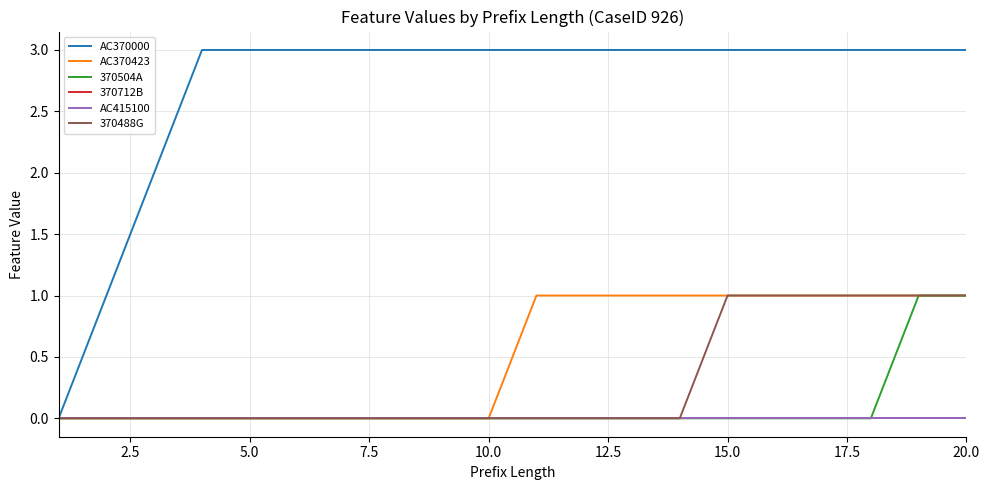

Reading left to right, extract all data points from this chart.

AC370000: 0	1	2	3	3	3	3	3	3	3	3	3	3	3	3	3	3	3	3	3
AC370423: 0	0	0	0	0	0	0	0	0	0	1	1	1	1	1	1	1	1	1	1
370504A: 0	0	0	0	0	0	0	0	0	0	0	0	0	0	0	0	0	0	1	1
370712B: 0	0	0	0	0	0	0	0	0	0	0	0	0	0	0	0	0	0	0	0
AC415100: 0	0	0	0	0	0	0	0	0	0	0	0	0	0	0	0	0	0	0	0
370488G: 0	0	0	0	0	0	0	0	0	0	0	0	0	0	1	1	1	1	1	1